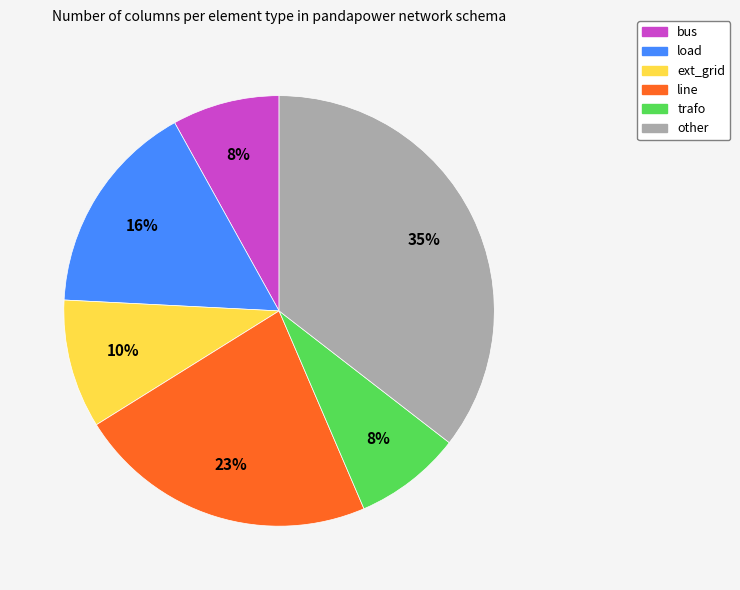

Between other and ext_grid, which is larger?

other